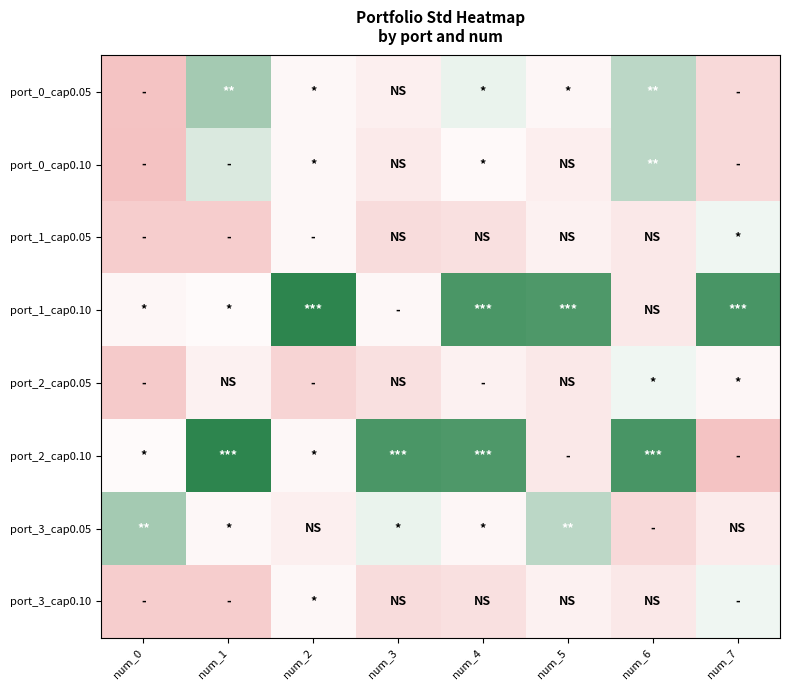

Which series has the widest spread of values?

port_2_cap0.10